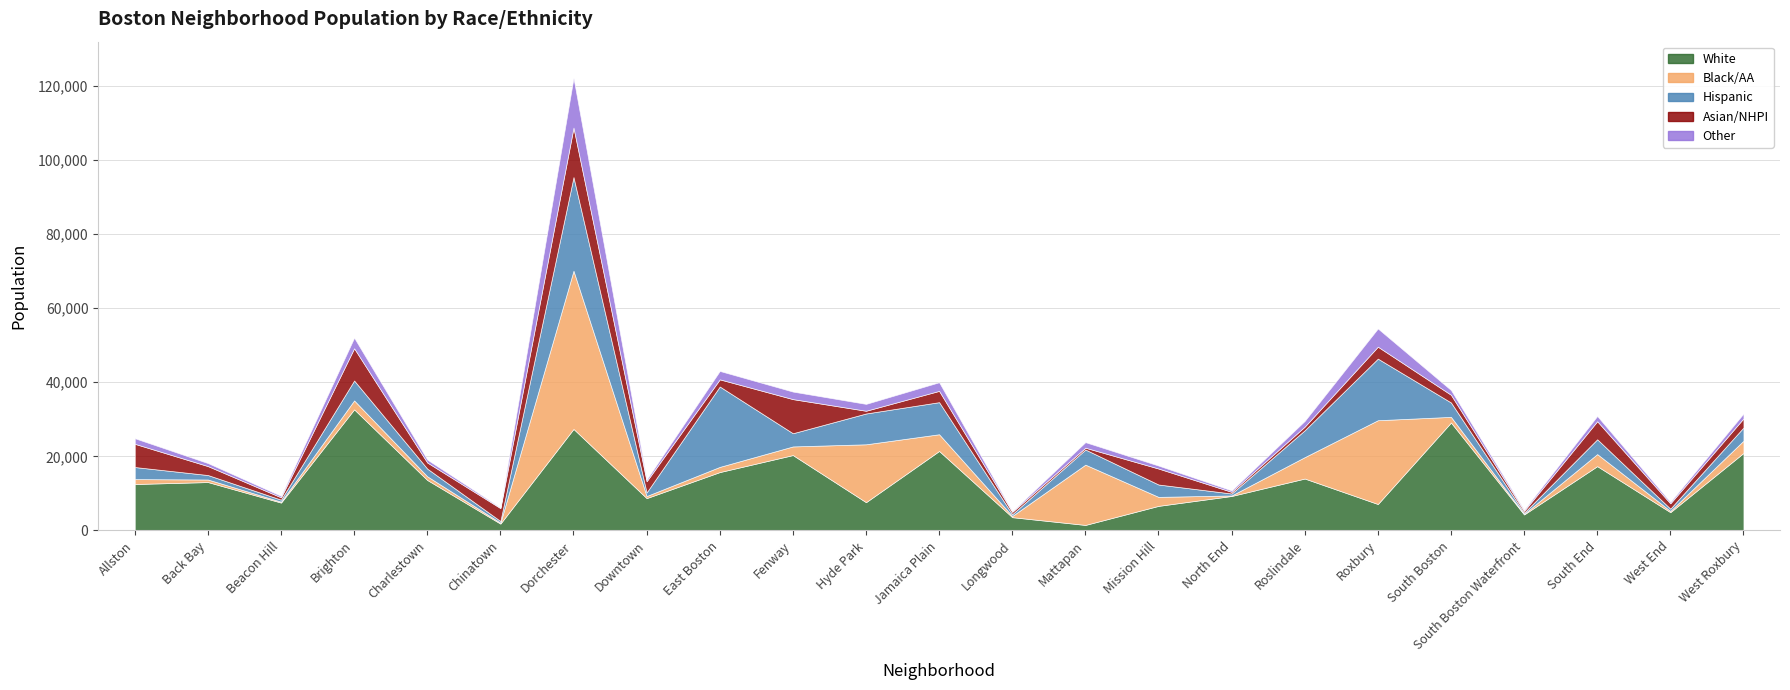

Reading right to left, extract all data points from this chart.

White: 20918	4933	17362	4315	29139	7137	14014	9306	6635	1489	3584	21463	7632	20350	15760	8730	27411	1844	13626	32694	7521	13065	12536
Black/AA: 3312	338	3259	160	1529	22624	5784	141	2427	16277	329	4511	15628	2333	1403	569	42714	254	990	2414	252	690	1326
Hispanic: 3567	613	3998	316	3887	16633	7255	528	3341	4083	486	8664	8319	3565	21700	967	25285	451	2075	5376	537	1208	3259
Asian/NHPI: 2451	1440	4875	482	2077	3222	987	445	4315	491	612	3042	736	9210	1932	3018	13360	3480	1650	8703	630	2410	6271
Other: 1313	381	1410	306	1285	4917	1546	385	800	1500	175	2335	1857	2035	2271	484	13421	182	779	2860	396	817	1512